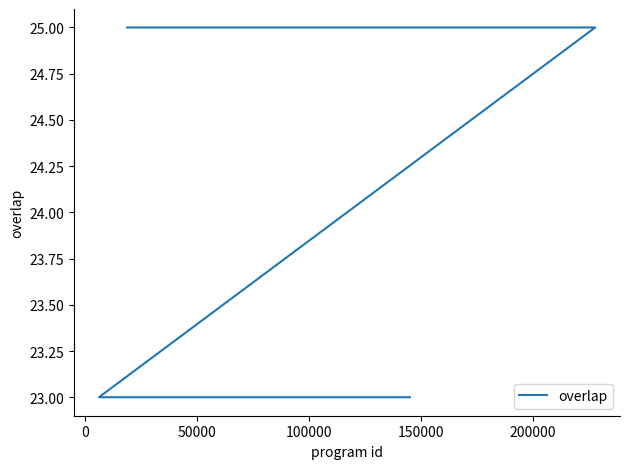

Does the chart have visible grid lines?

No